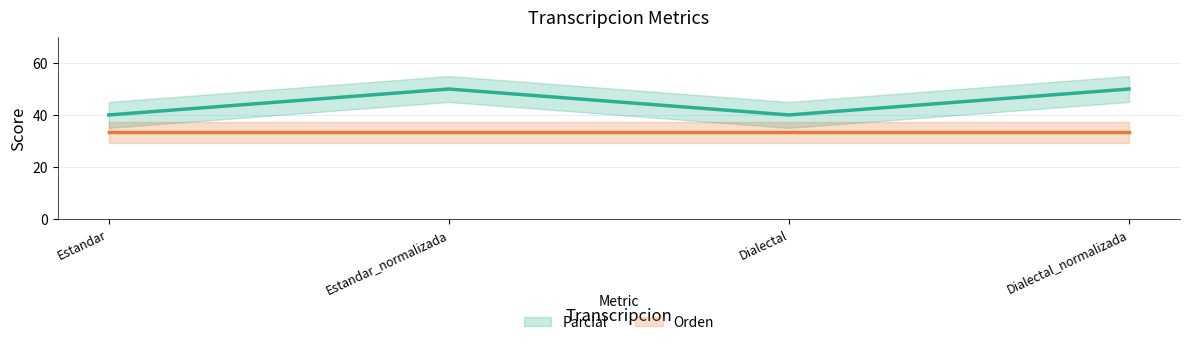

Which has a higher value, Estandar or Dialectal?

Estandar